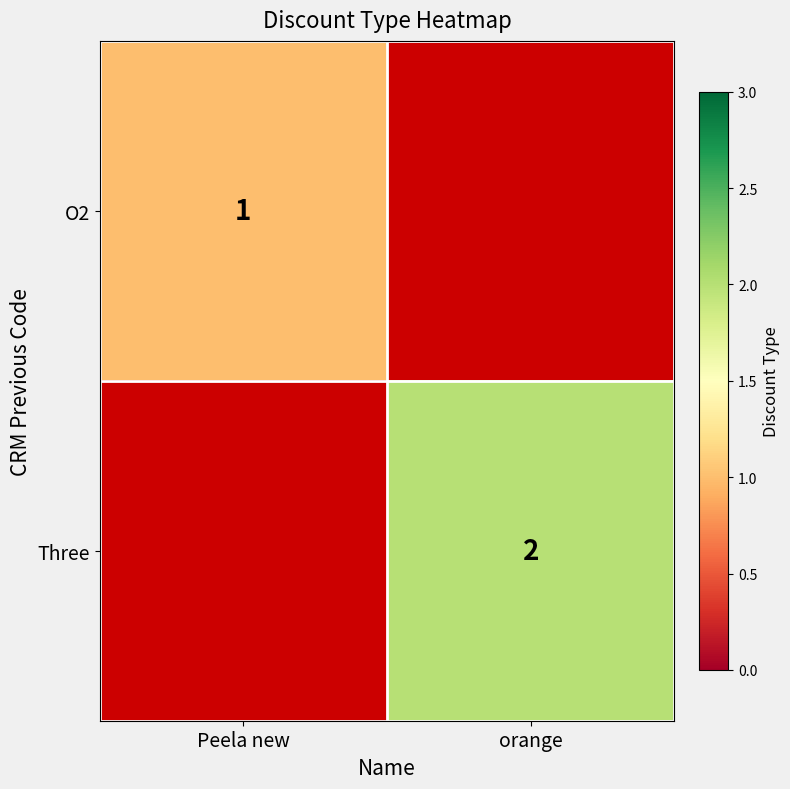

At how many categories does at least one series exceed 1?

1